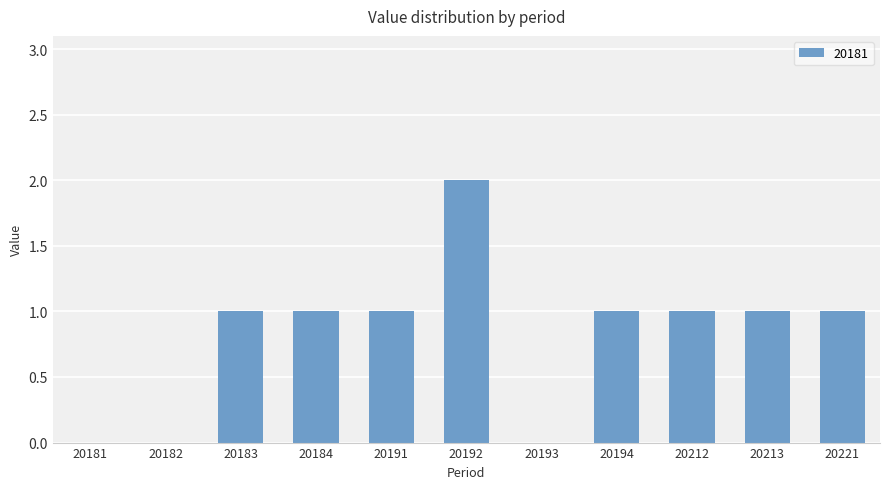

What is the change in value from 20181 to 20213?

+1